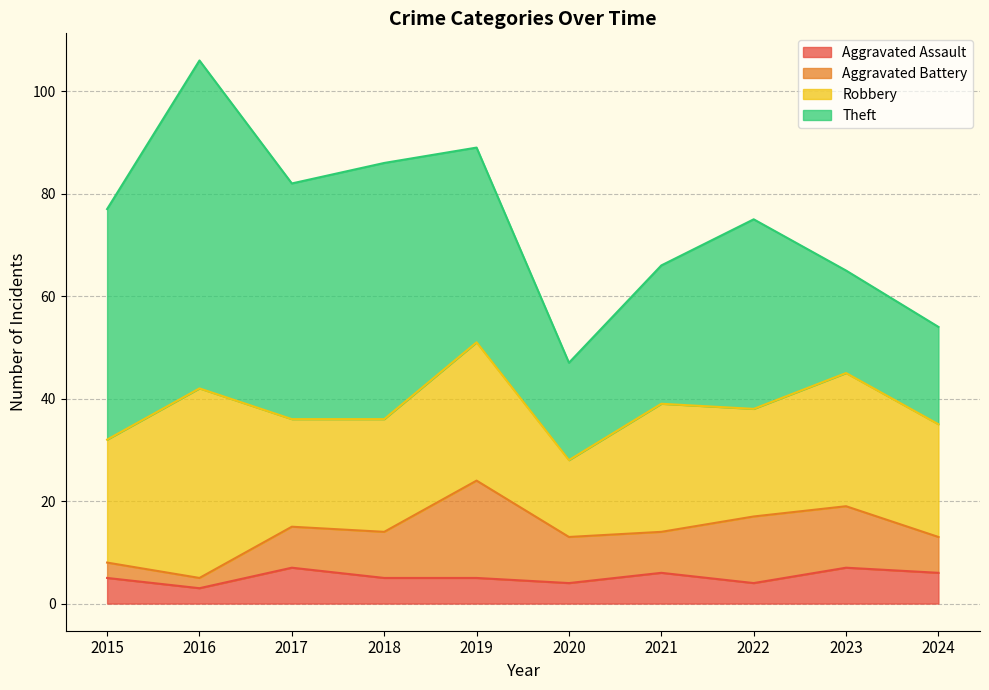

Which series has the widest spread of values?

Theft